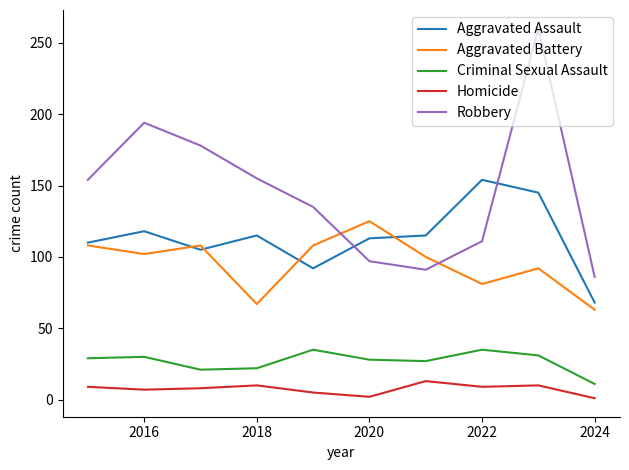

At how many categories does at least one series exceed 201?

1